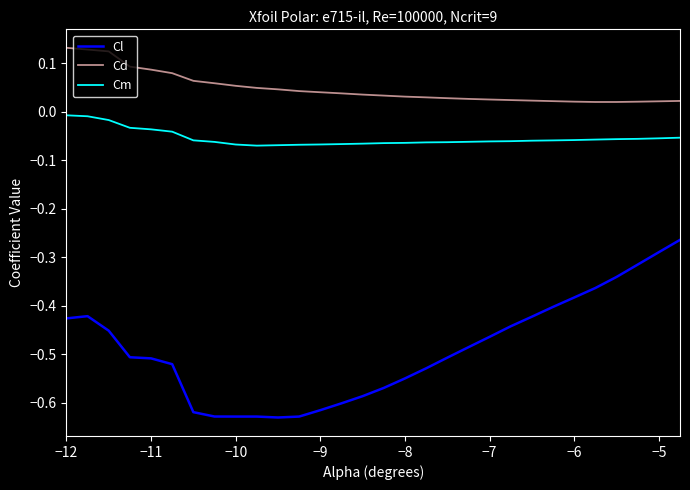

Rank the series by their maximum value, from highest to lowest.

Cd, Cm, Cl